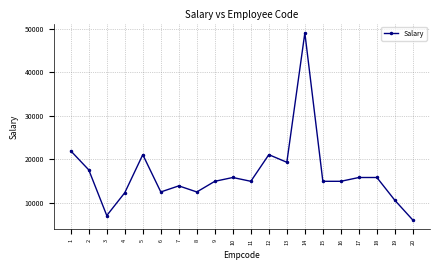

Where is the first local maximum?

5